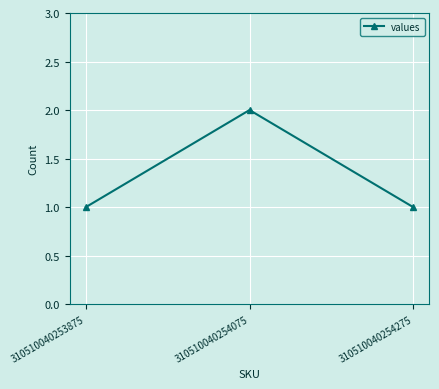

What is the value of the 3rd point from the left?

1